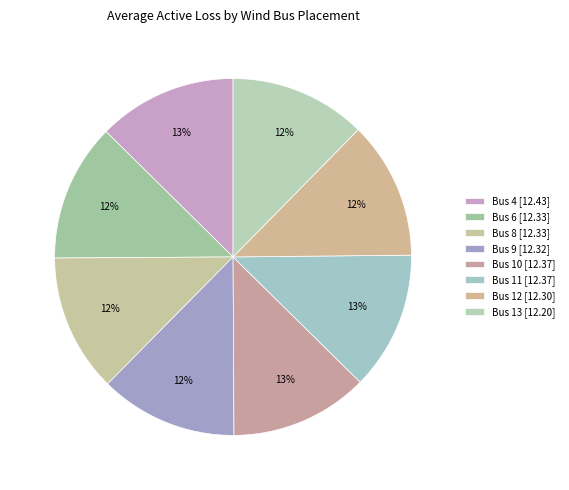

The Bus 9 slice represents 18% of the pie. True or false?

False